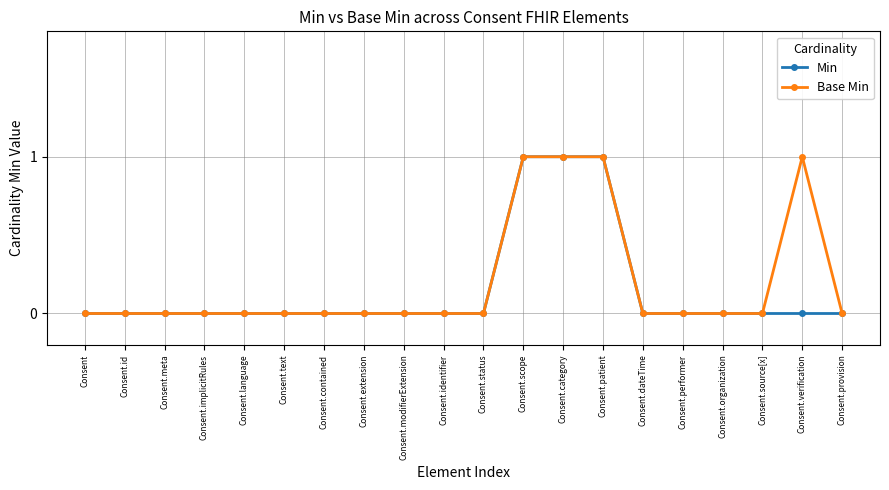

What is the label of the 8th point from the left?

Consent.extension